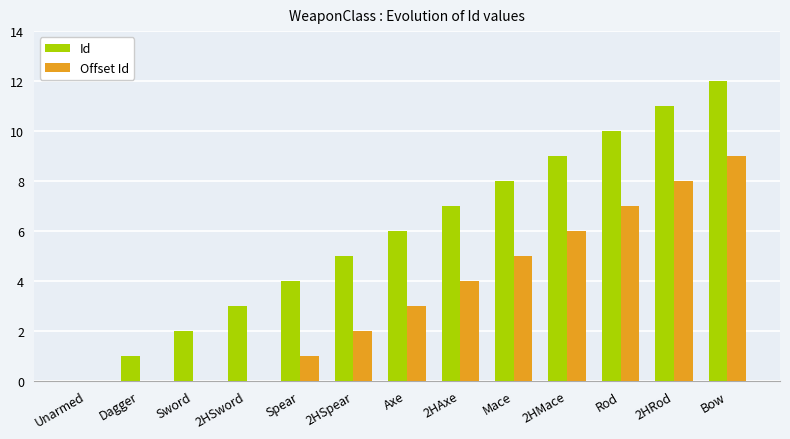

Which series changed the most between Unarmed and 2HAxe?

Id